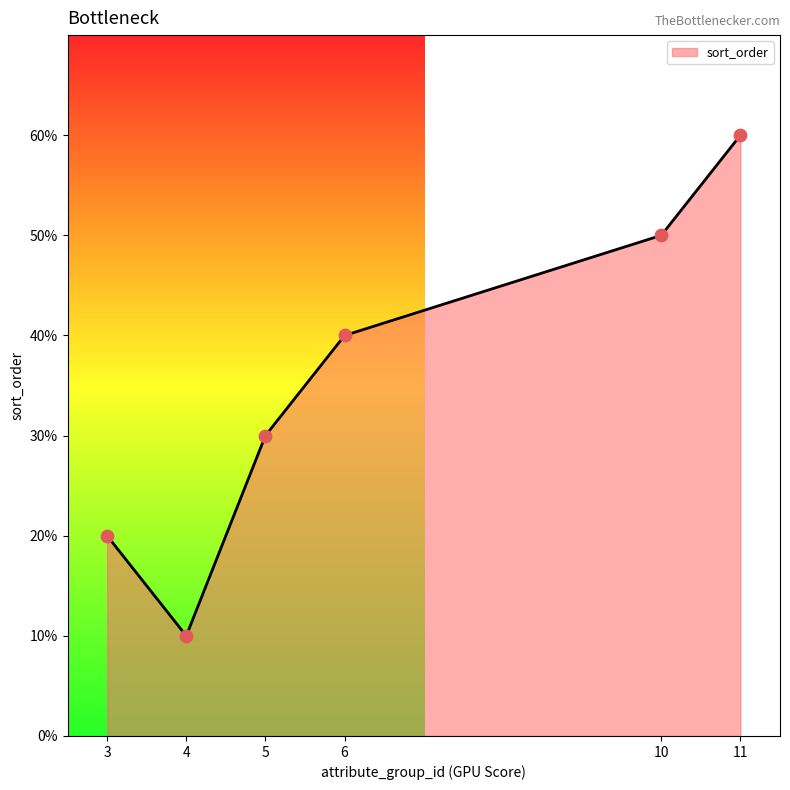

Between 6 and 10, which is larger?

10